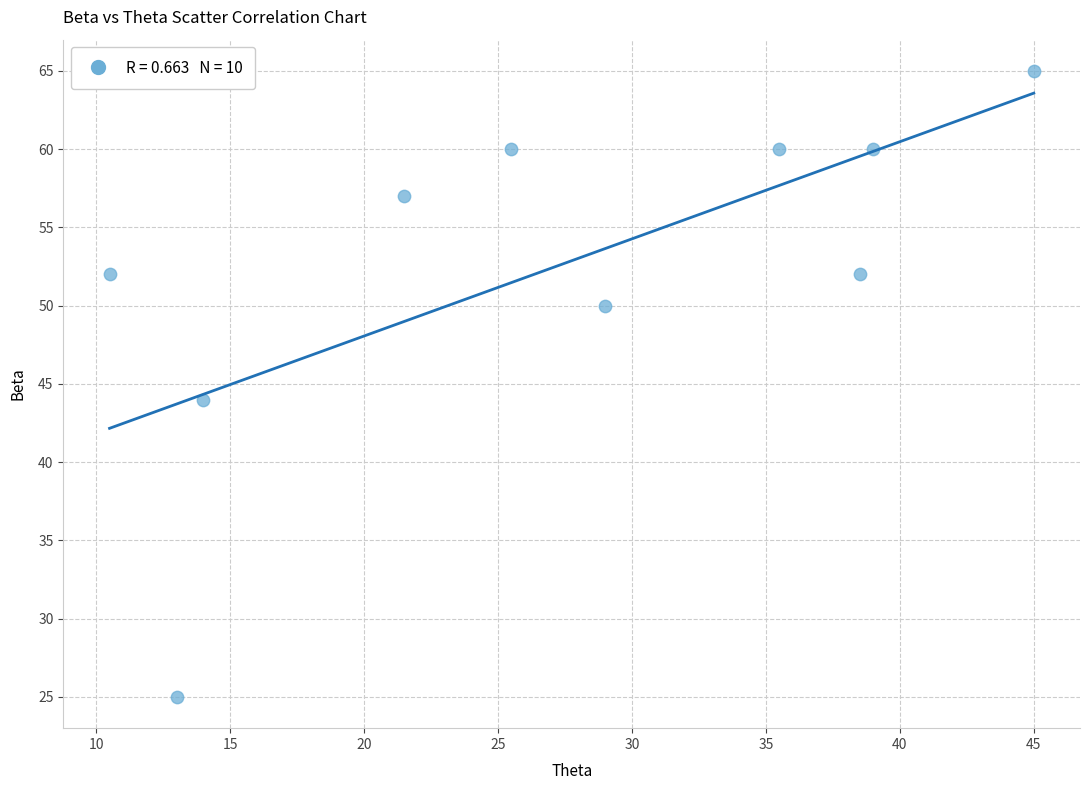

What is the range of Y values (max minus min)?

40